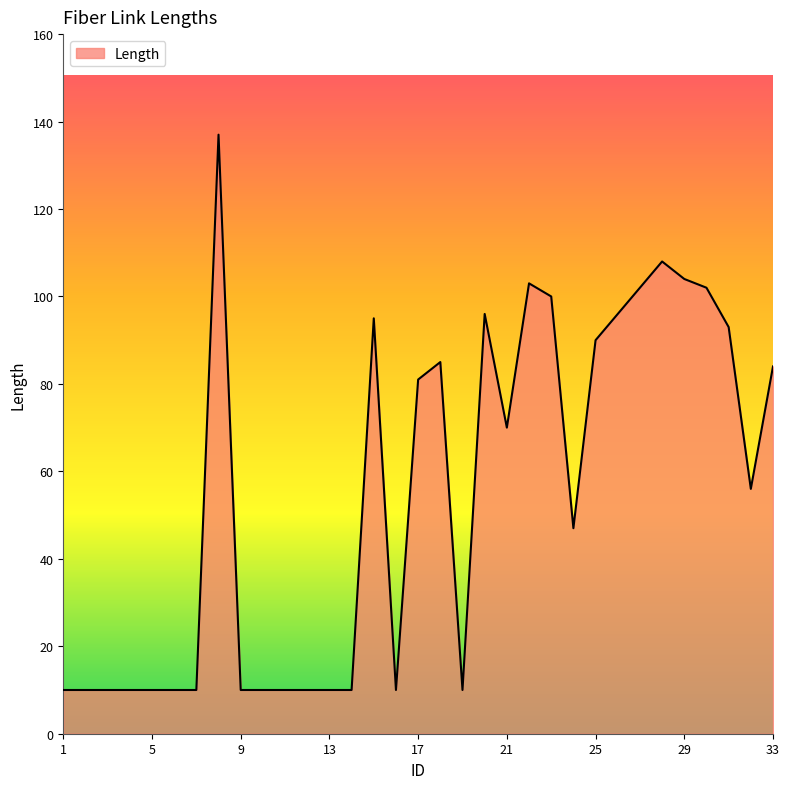

What is the smallest value displayed?

10